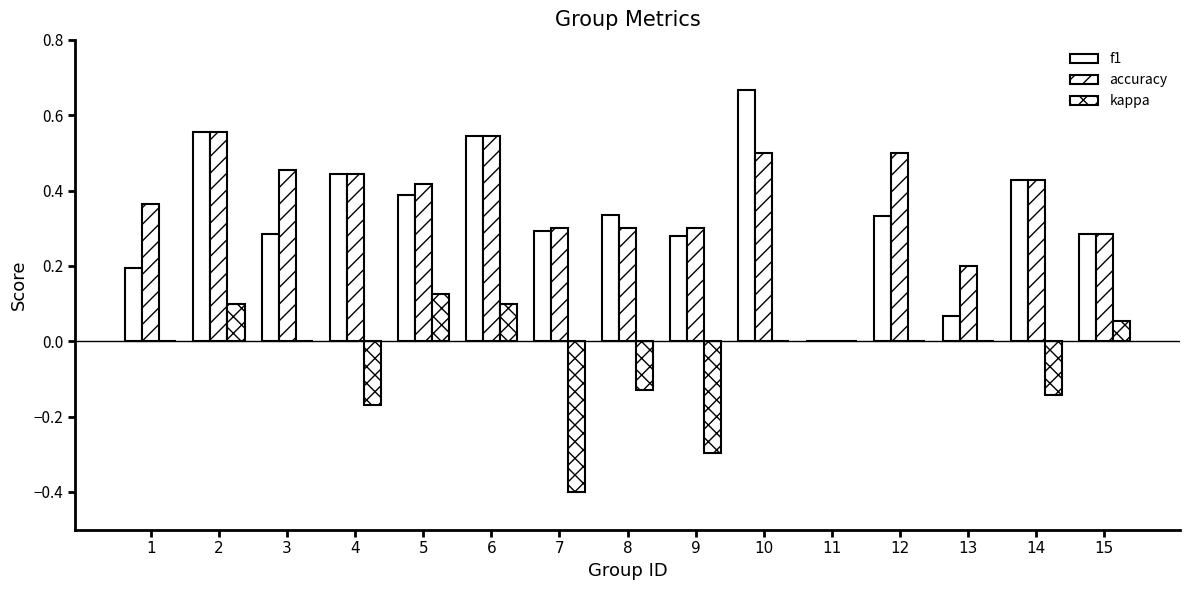

What is the greatest value displayed?

0.7